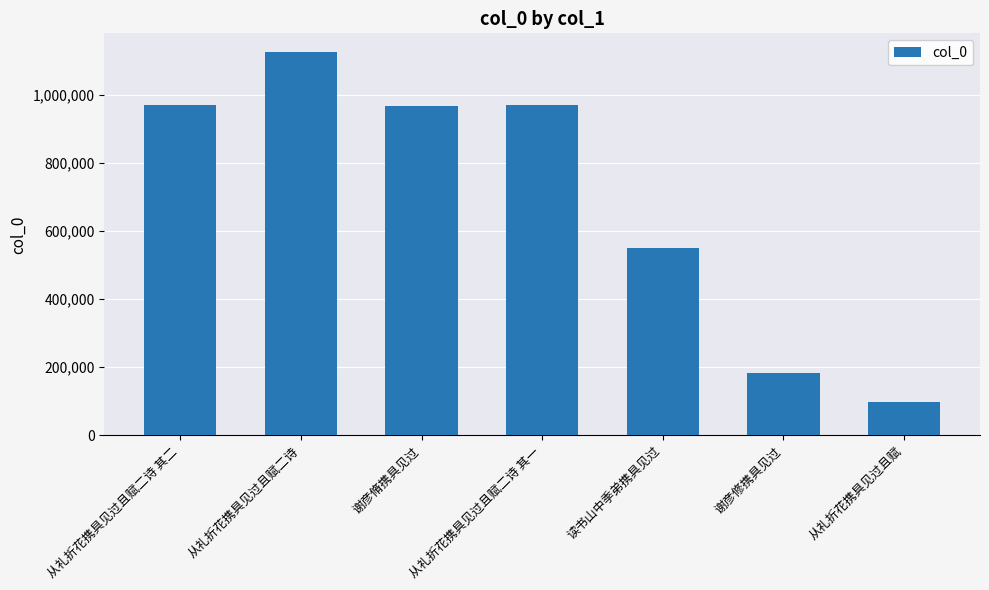

How many data points does each series have?

7